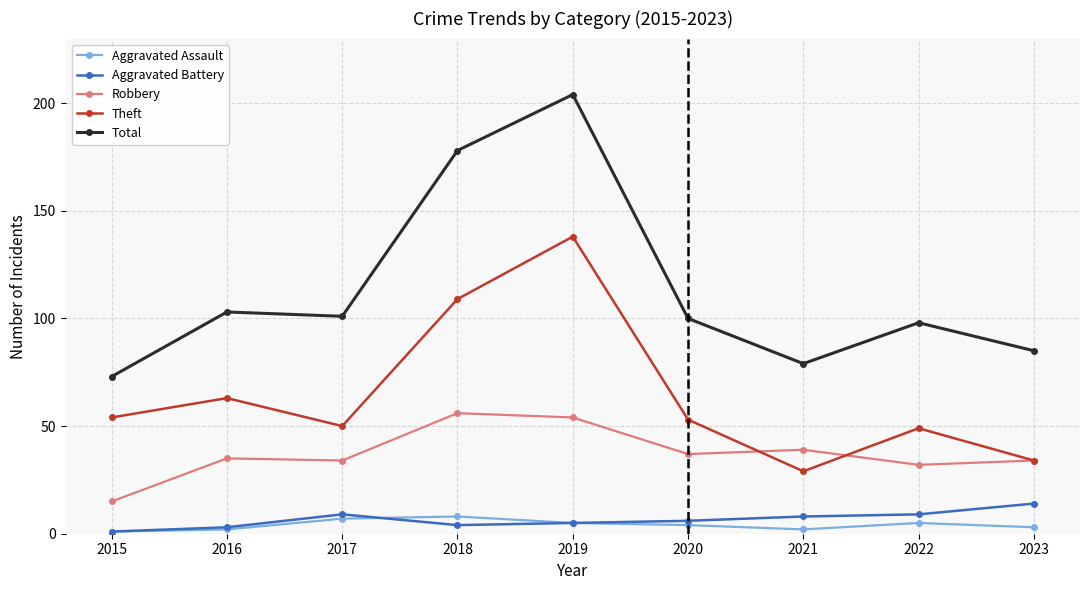

At 2017, list the series in order from largest to smallest.

Total, Theft, Robbery, Aggravated Battery, Aggravated Assault